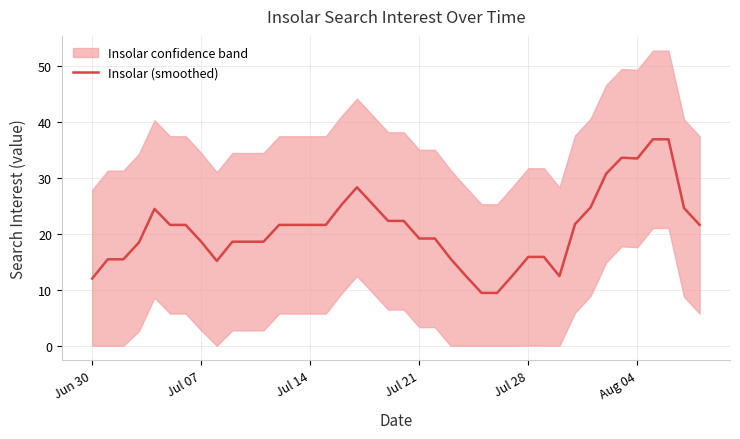

How many categories are shown in the chart?

40